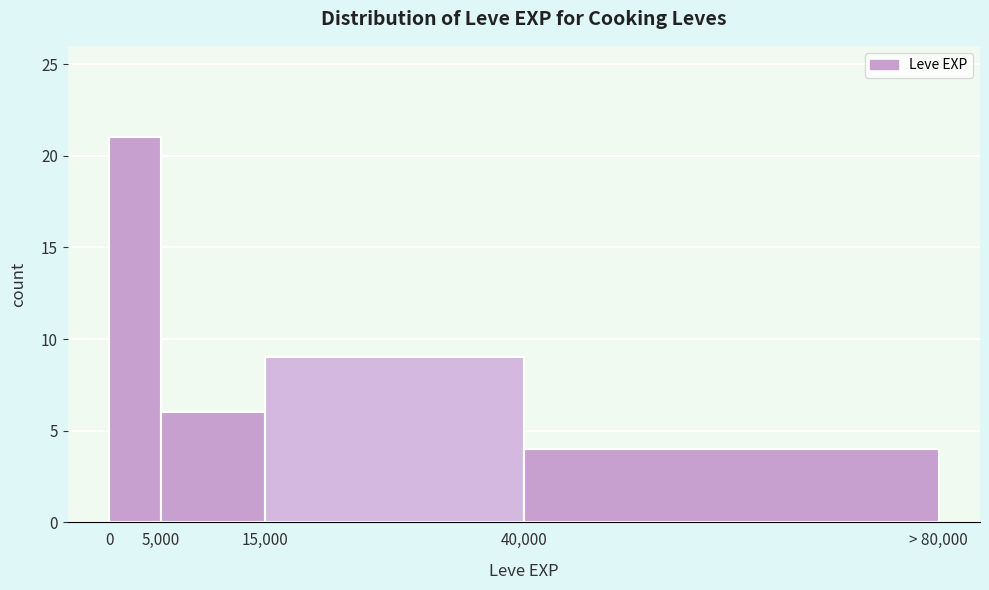

Reading left to right, what are all the values shown in this chart?

0=21	5,000=6	15,000=9	40,000=4